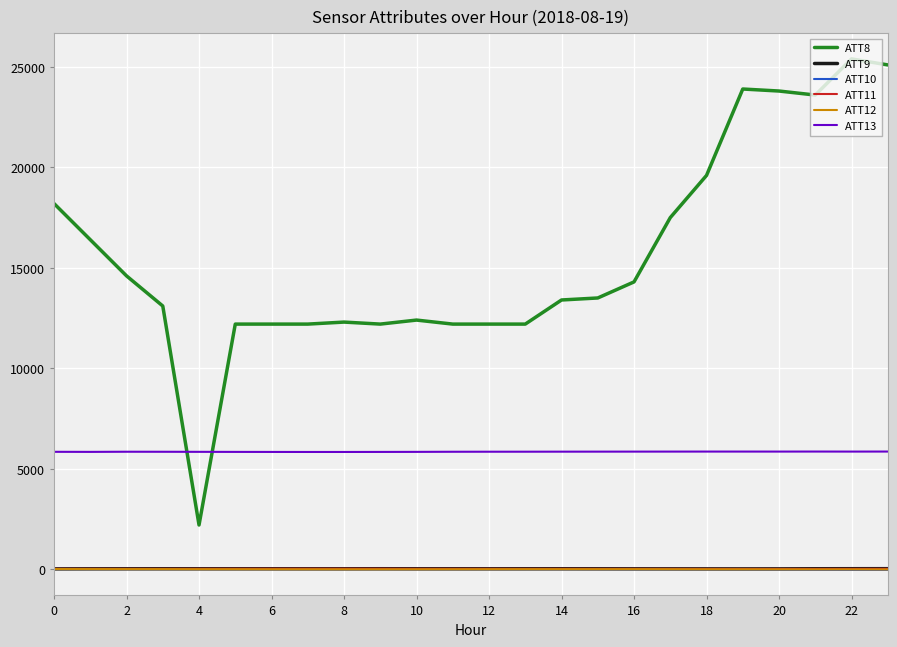

Which series has the largest range (max minus min)?

ATT8